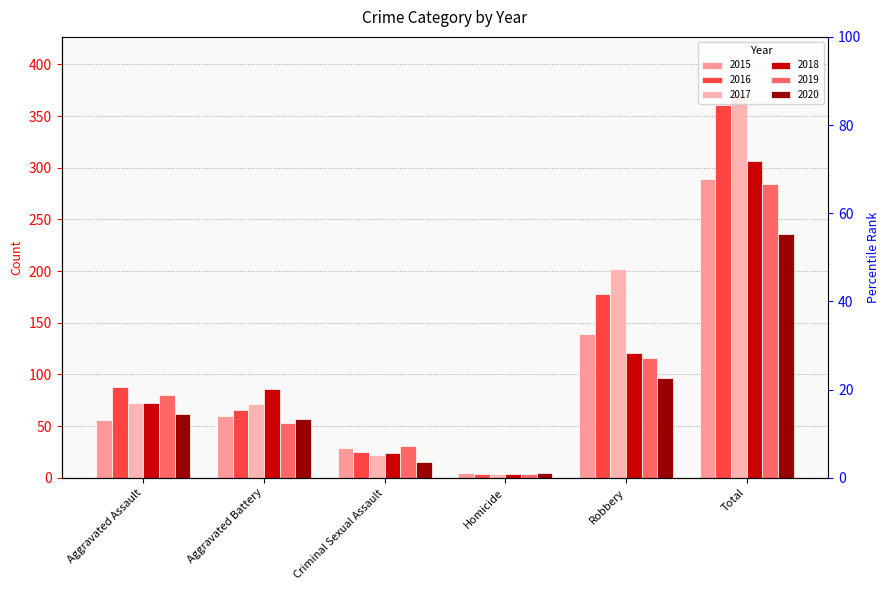

What is the sum of the 2018 values at Homicide and Aggravated Assault?

76